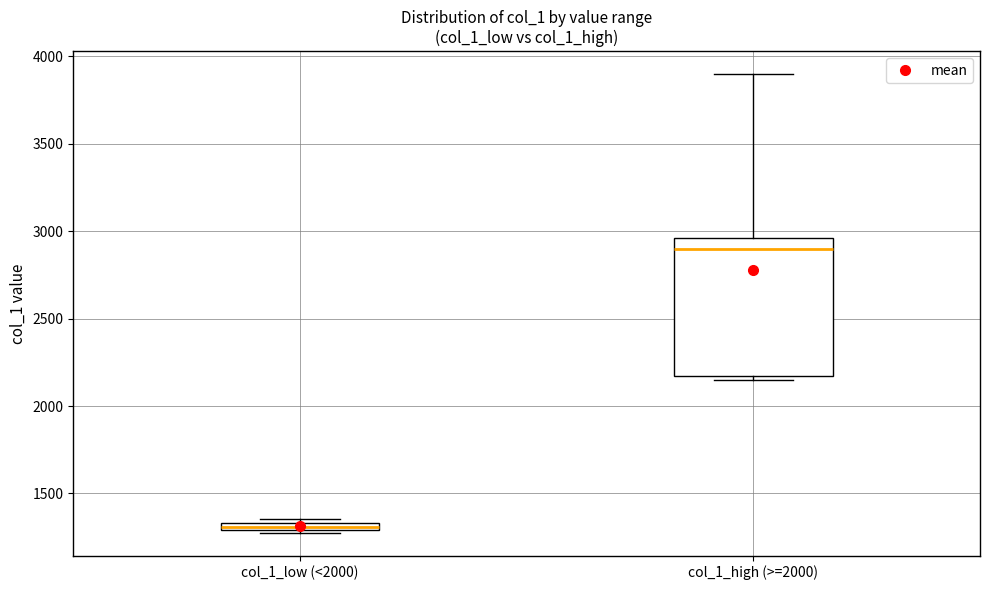

Which box is the tallest, from its lower edge to its upper edge?

col_1_high (>=2000)